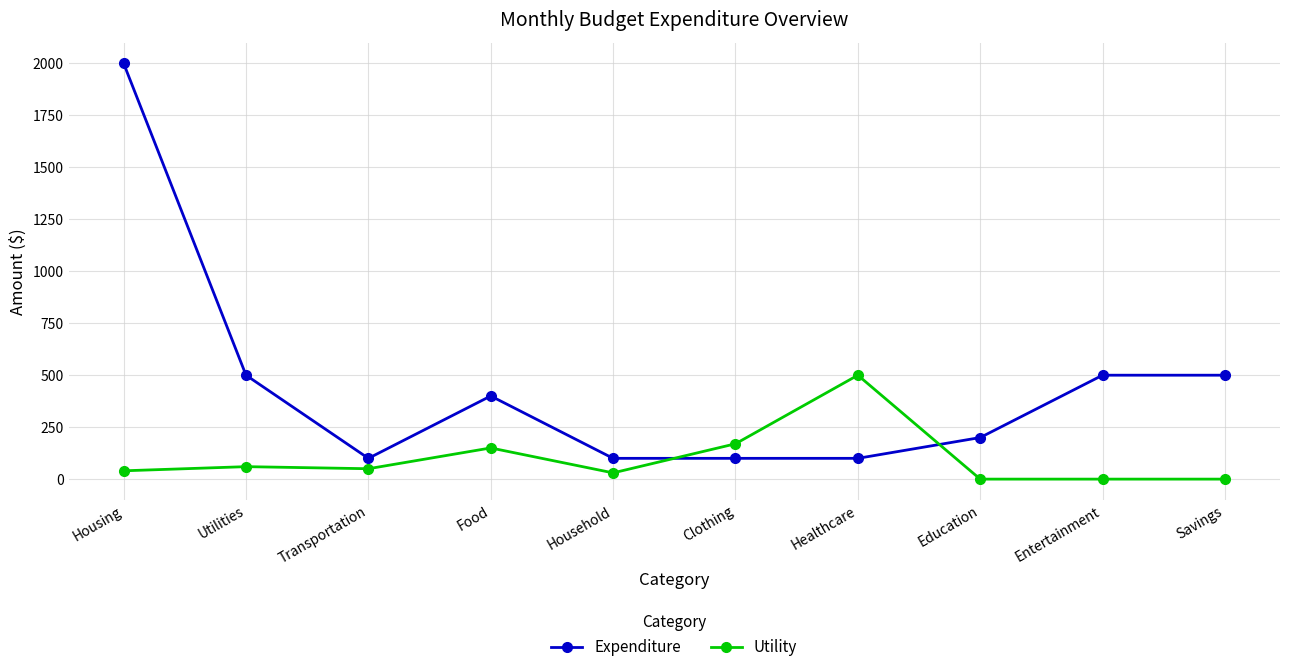

At which category does the chart reach its peak across all series?

Housing